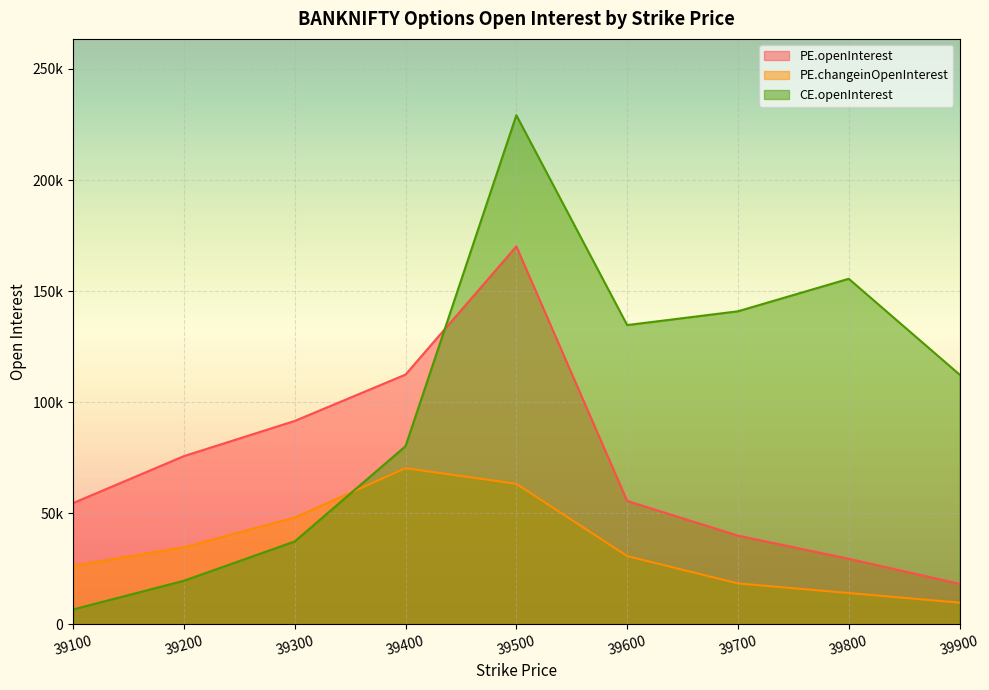

Reading left to right, transcribe all the data shown in this chart.

PE.openInterest: 54546	75690	91527	112395	170134	55511	39884	29464	18169
PE.changeinOpenInterest: 26319	34655	48037	70247	63220	30689	18364	14031	9711
CE.openInterest: 6649	19567	37281	80164	229178	134691	140895	155534	112411